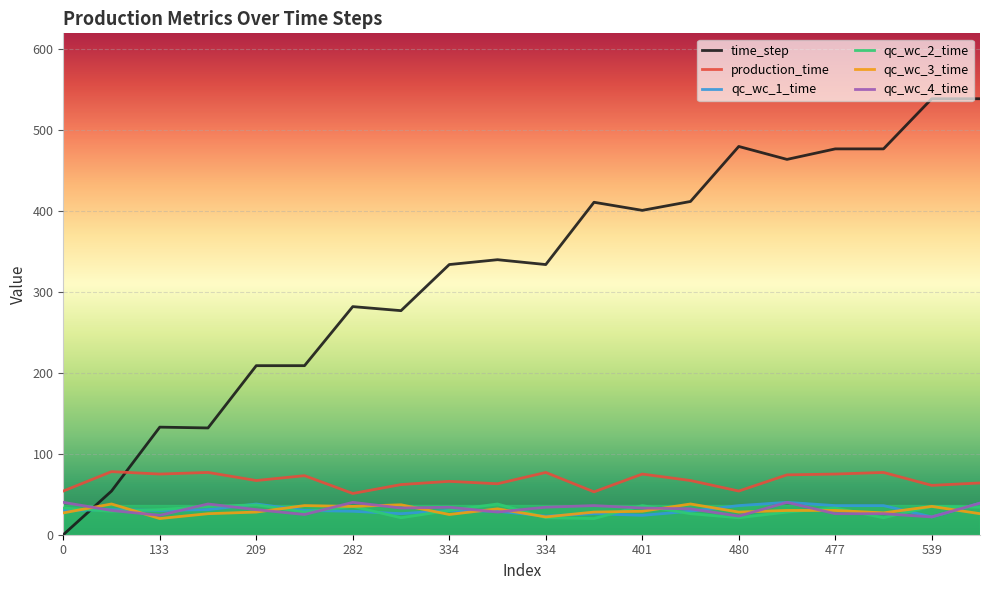

Which series has the largest total across all categories?

time_step